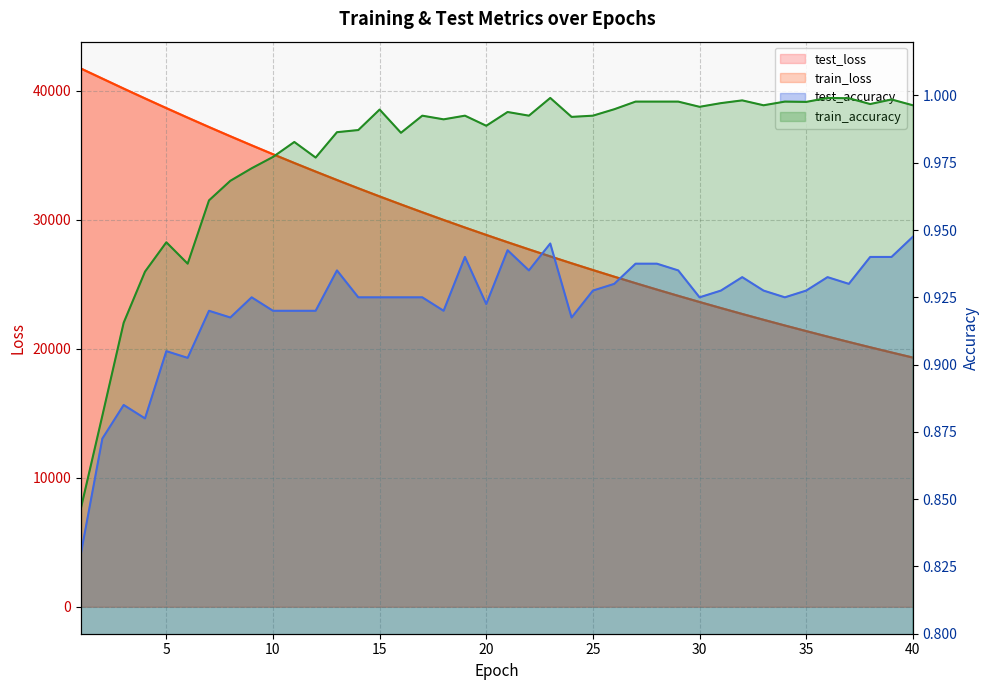

Reading left to right, transcribe all the data shown in this chart.

test_loss: 1=41722.3	2=40946.6	3=40170.8	4=39409.4	5=38658.9	6=37920.2	7=37192.4	8=36476.9	9=35774.4	10=35084.4	11=34405.0	12=33739.2	13=33084.9	14=32443.6	15=31812.0	16=31193.1	17=30585.3	18=29988.0	19=29401.9	20=28827.1	21=28261.6	22=27707.9	23=27163.2	24=26630.7	25=26106.3	26=25591.6	27=25086.9	28=24591.6	29=24105.5	30=23628.4	31=23160.0	32=22700.3	33=22249.8	34=21806.7	35=21372.6	36=20946.7	37=20528.7	38=20118.4	39=19715.5	40=19320.5
train_loss: 1=41719.7	2=40941.4	3=40166.9	4=39404.4	5=38653.3	6=37915.0	7=37186.9	8=36471.9	9=35769.5	10=35079.3	11=34401.1	12=33735.2	13=33080.8	14=32438.6	15=31807.8	16=31188.8	17=30580.8	18=29984.1	19=29398.3	20=28823.4	21=28258.8	22=27704.8	23=27160.8	24=26627.1	25=26103.1	26=25588.9	27=25084.2	28=24588.9	29=24102.8	30=23625.7	31=23157.6	32=22698.1	33=22247.2	34=21804.8	35=21370.7	36=20944.7	37=20526.7	38=20116.5	39=19714.0	40=19319.1
test_accuracy: 1=0.8	2=0.9	3=0.9	4=0.9	5=0.9	6=0.9	7=0.9	8=0.9	9=0.9	10=0.9	11=0.9	12=0.9	13=0.9	14=0.9	15=0.9	16=0.9	17=0.9	18=0.9	19=0.9	20=0.9	21=0.9	22=0.9	23=0.9	24=0.9	25=0.9	26=0.9	27=0.9	28=0.9	29=0.9	30=0.9	31=0.9	32=0.9	33=0.9	34=0.9	35=0.9	36=0.9	37=0.9	38=0.9	39=0.9	40=0.9
train_accuracy: 1=0.8	2=0.9	3=0.9	4=0.9	5=0.9	6=0.9	7=1.0	8=1.0	9=1.0	10=1.0	11=1.0	12=1.0	13=1.0	14=1.0	15=1.0	16=1.0	17=1.0	18=1.0	19=1.0	20=1.0	21=1.0	22=1.0	23=1.0	24=1.0	25=1.0	26=1.0	27=1.0	28=1.0	29=1.0	30=1.0	31=1.0	32=1.0	33=1.0	34=1.0	35=1.0	36=1.0	37=1.0	38=1.0	39=1.0	40=1.0